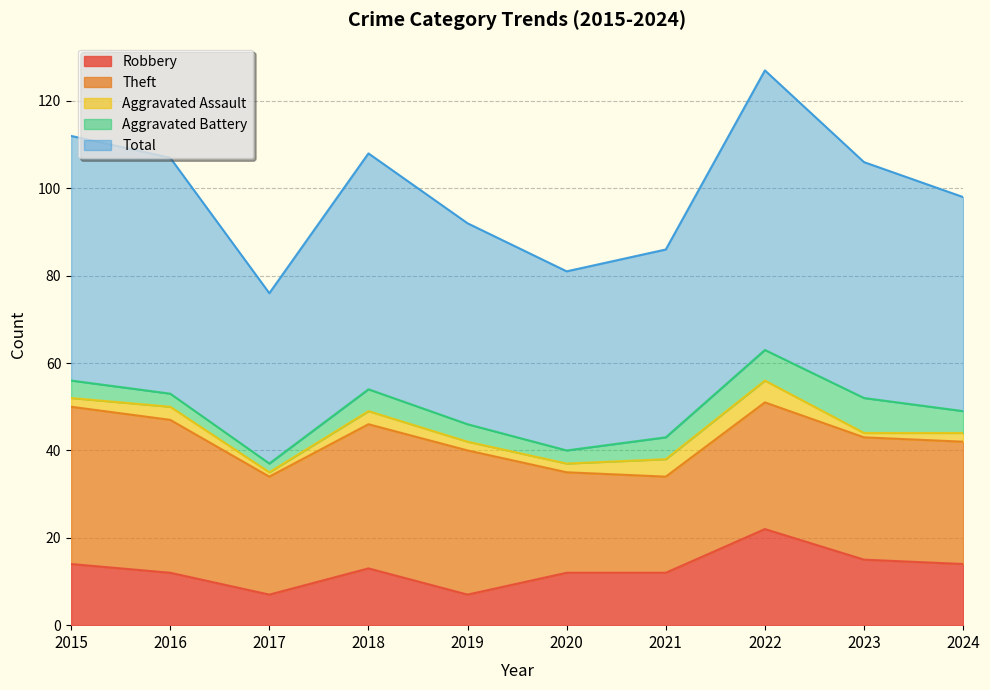

What is the value of the Robbery point at the 1st from the left?

14